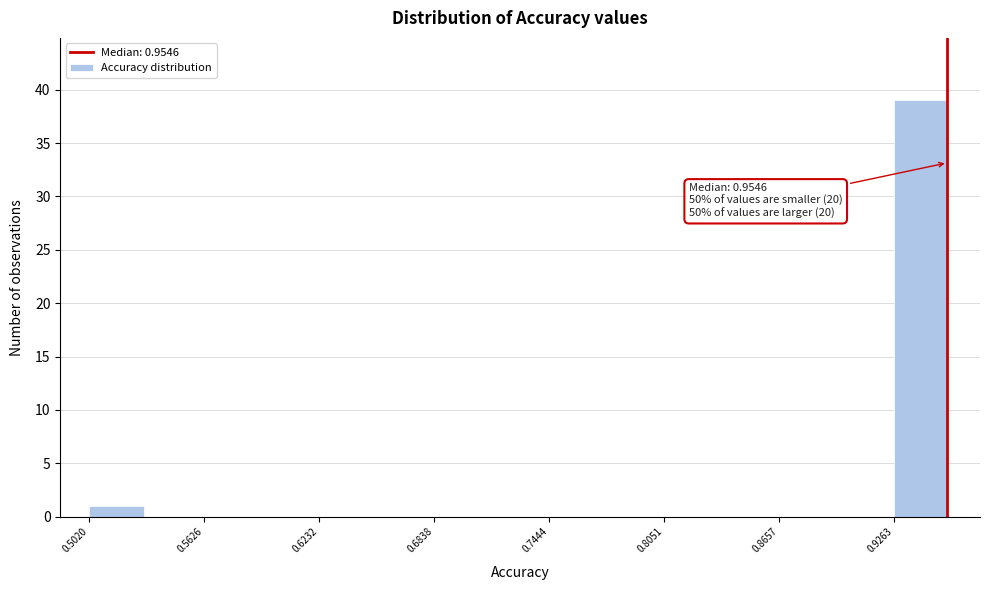

Around what value on the x-axis is the tallest bar? Give the approximate position of its centre, as read against the axis.

0.94